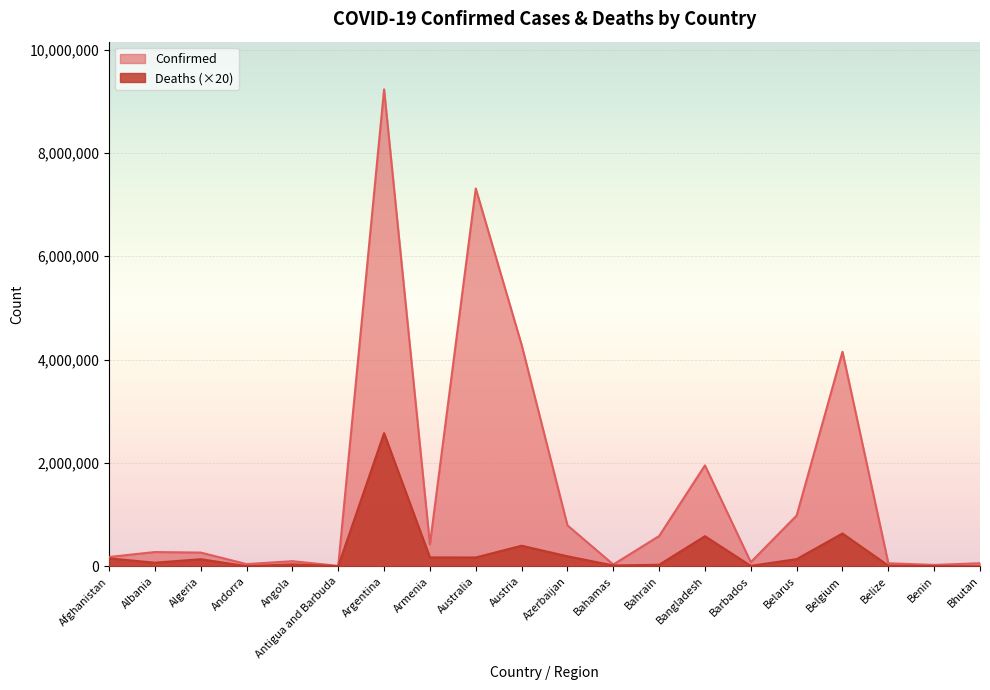

What is the value of the Confirmed point at the 19th from the left?

26952